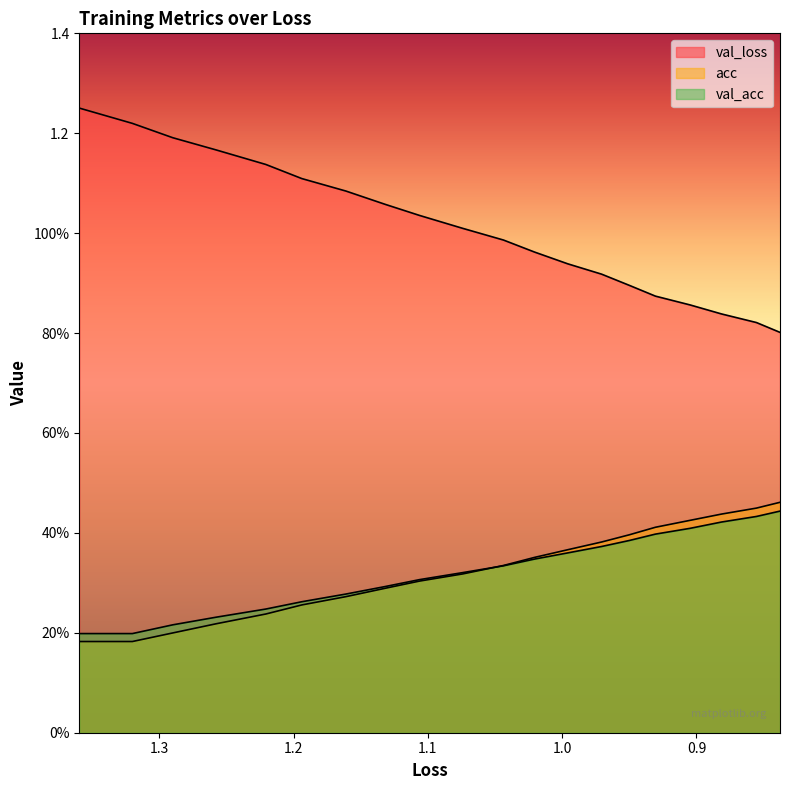

How many series are shown in this chart?

3